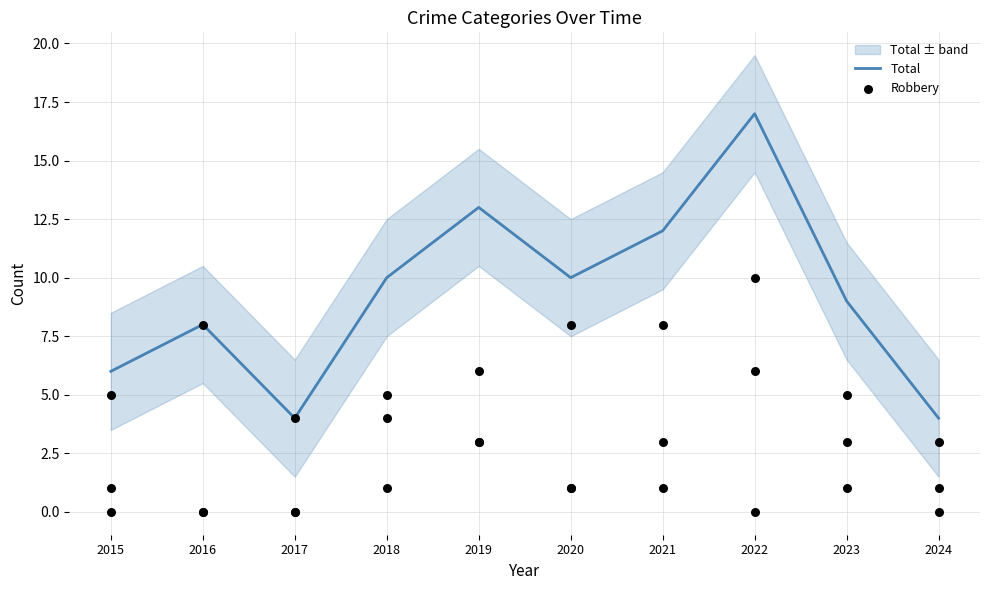

What is the total value across all series at 2023?

14